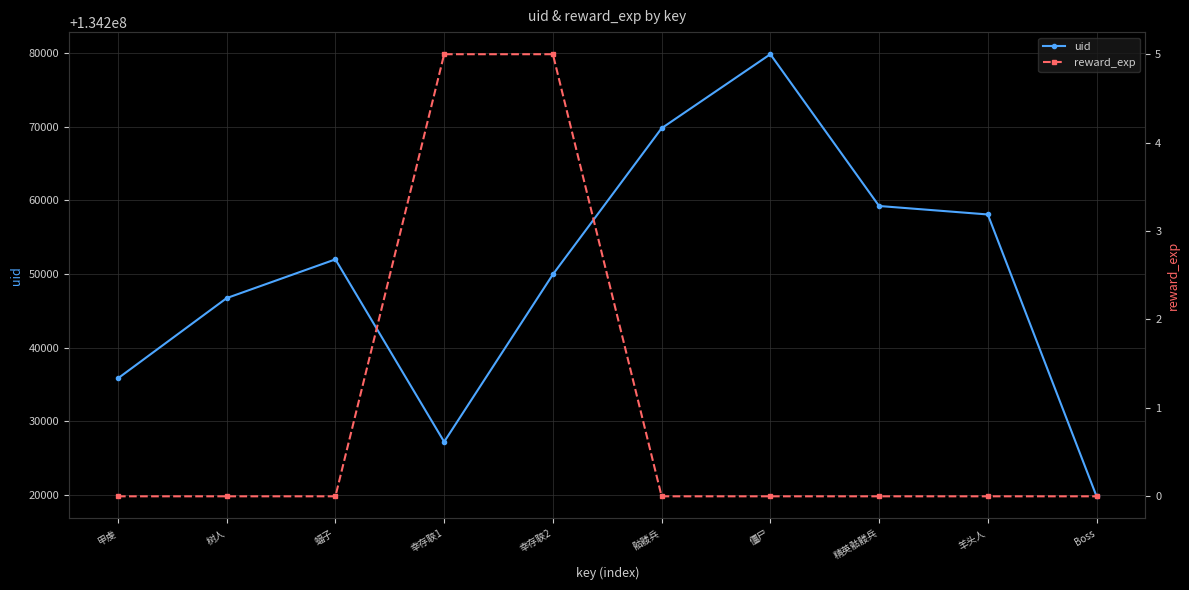

True or false: uid and reward_exp cross at least once.

False